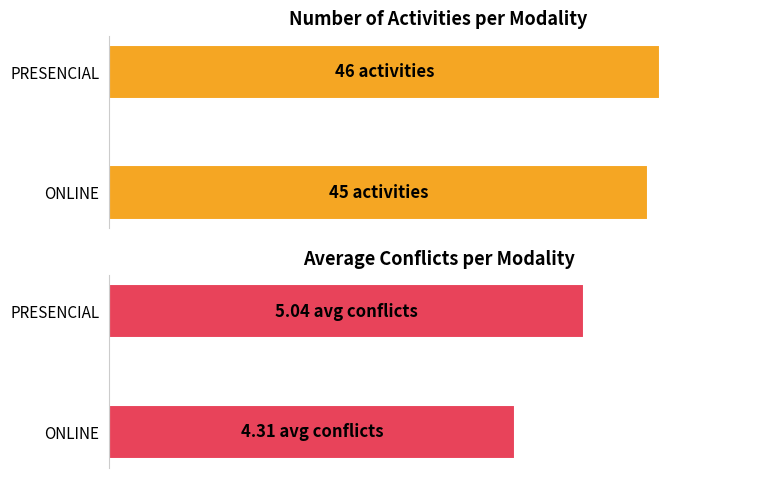

How many groups of bars are there?

2